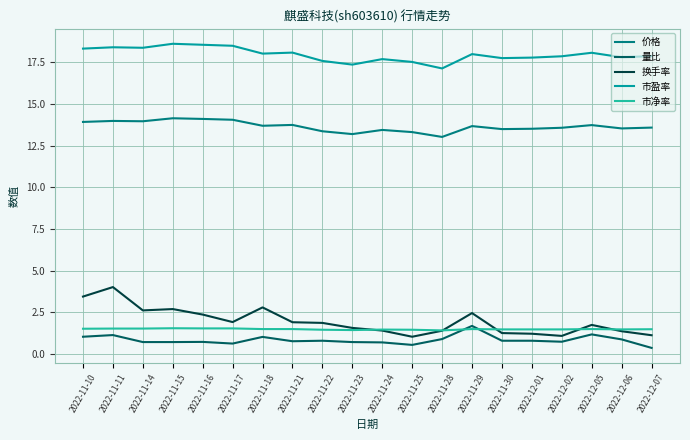

What is the greatest value displayed?

18.6